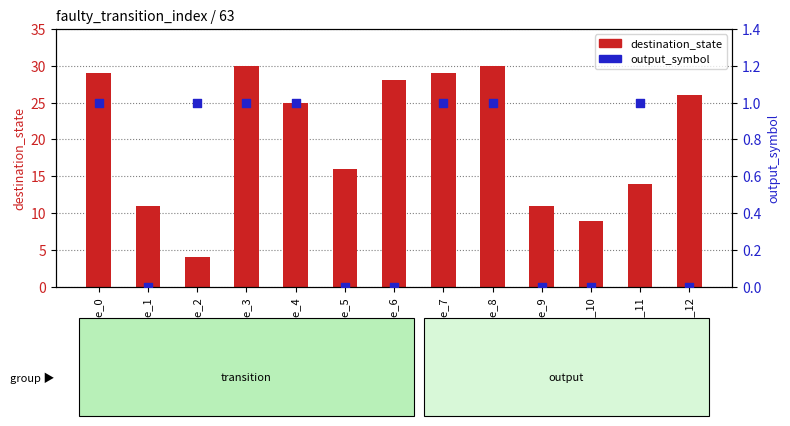

At which category is the sum across all series the highest?

state_3